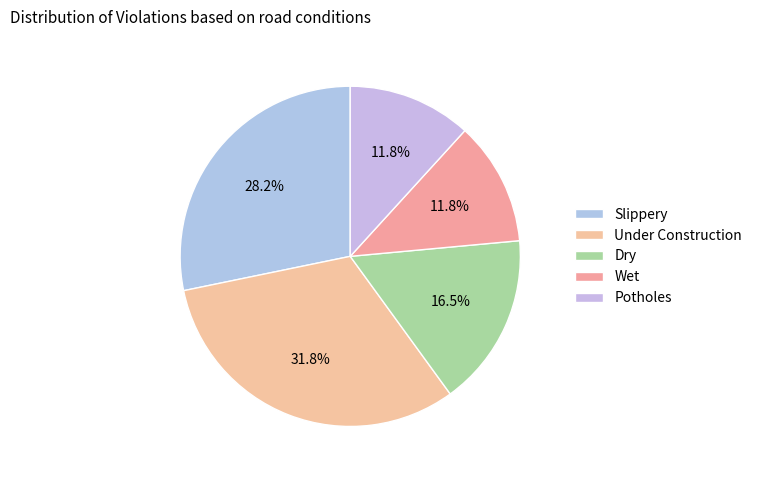

How many slices are in this pie chart?

5